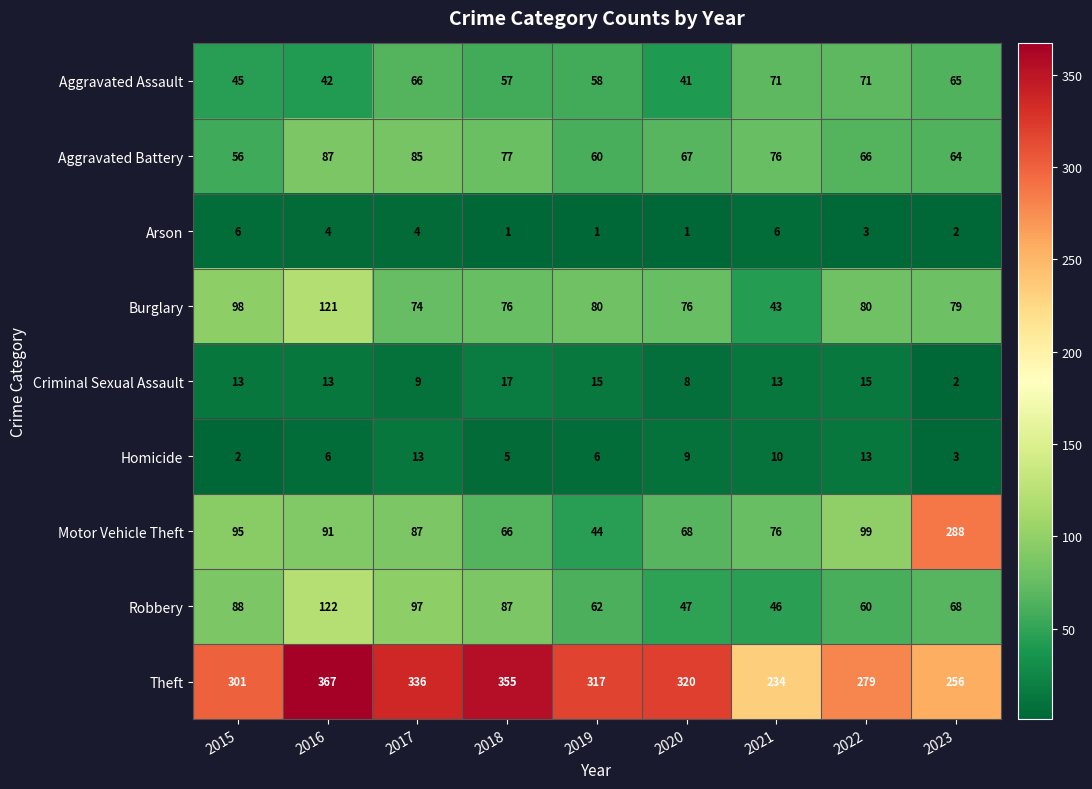

What is the difference between the second highest and second lowest values in the Theft series?

99